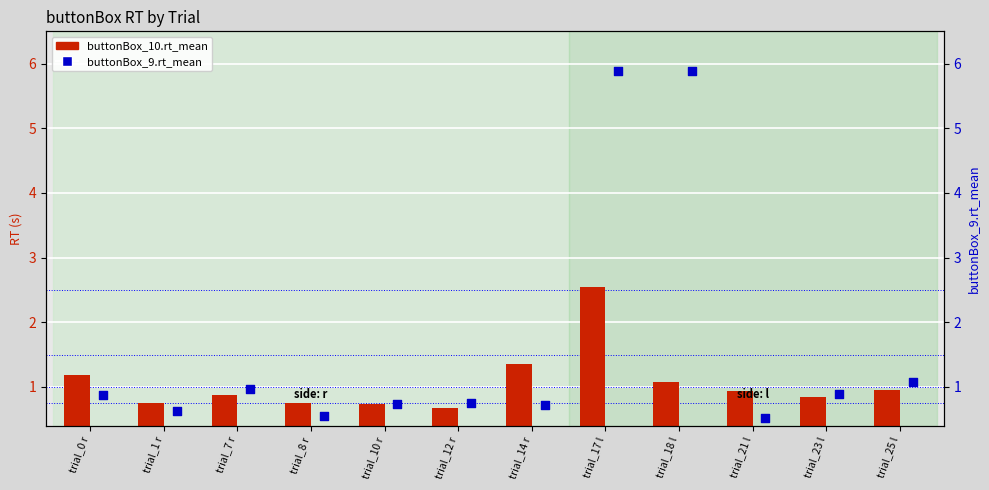

What is the total value across all series at trial_10 r?

1.5